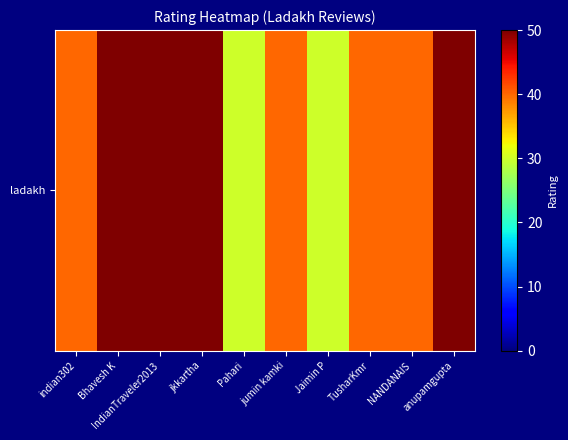

Reading right to left, list all the values displayed in this chart.

anupamgupta=50	NANDANAIS=40	TusharKmr=40	Jaimin P=30	jumin kamki=40	Pahari=30	jkkartha=50	IndianTraveler2013=50	Bhavesh K=50	indian302=40